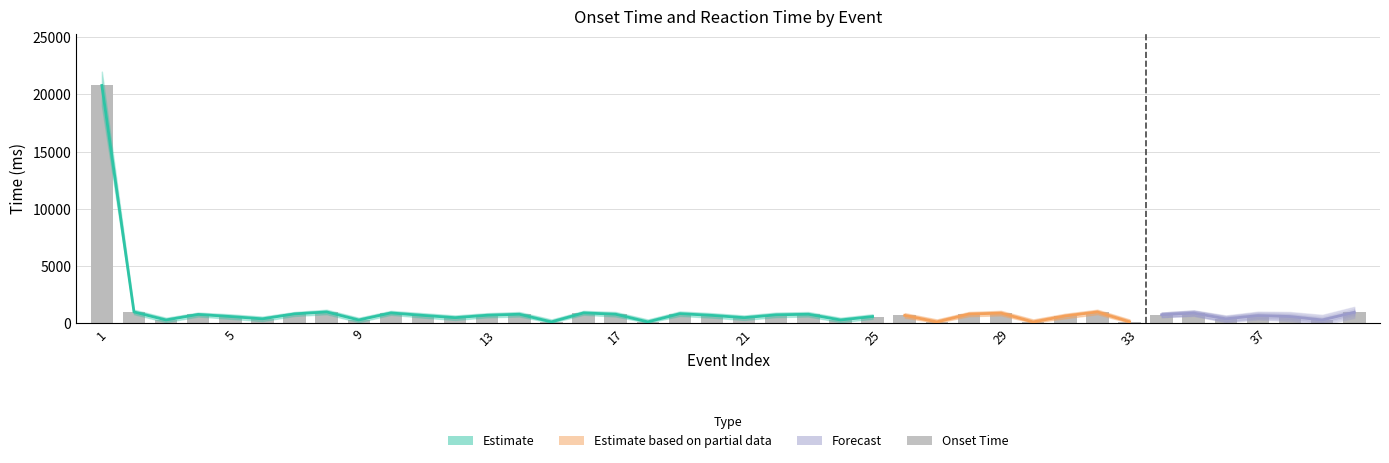

Approximately how many times larger is the value at 21 compared to 17?

0.7